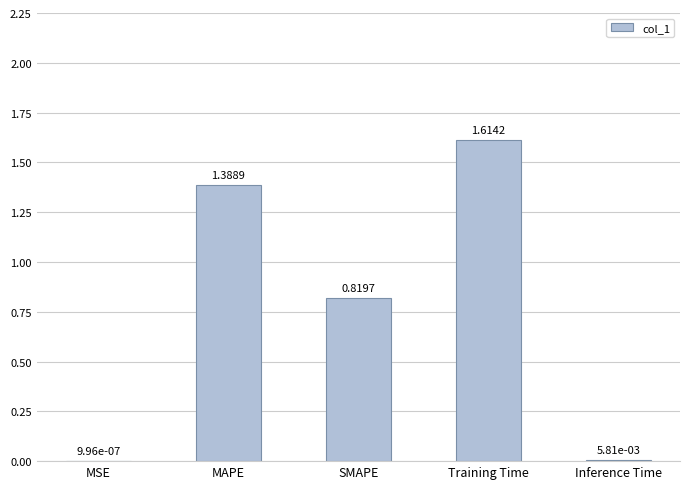

At which category does the chart reach its peak across all series?

Training Time